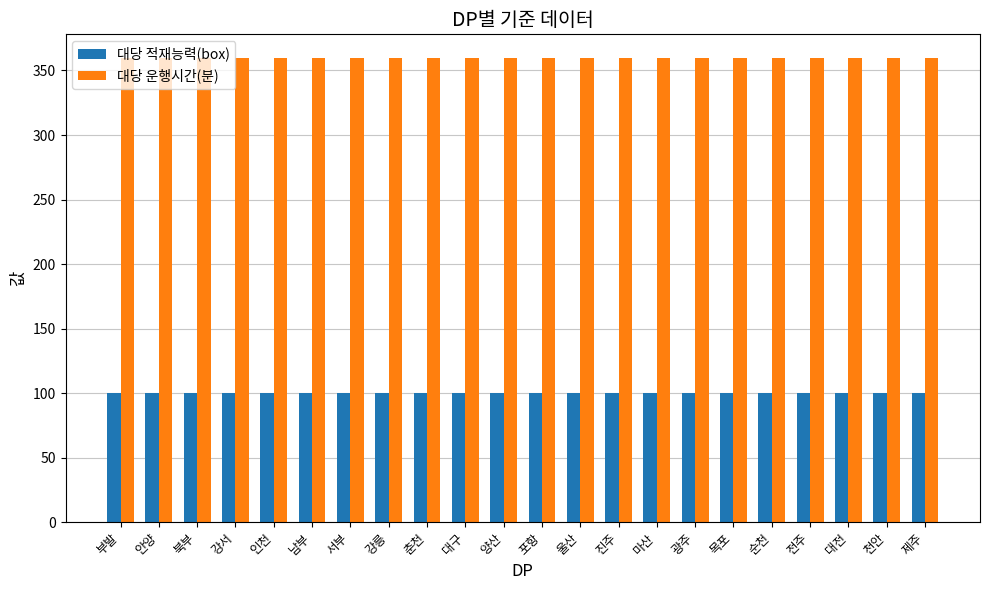

Reading left to right, what are all the values shown in this chart?

대당 적재능력(box): 100	100	100	100	100	100	100	100	100	100	100	100	100	100	100	100	100	100	100	100	100	100
대당 운행시간(분): 360	360	360	360	360	360	360	360	360	360	360	360	360	360	360	360	360	360	360	360	360	360